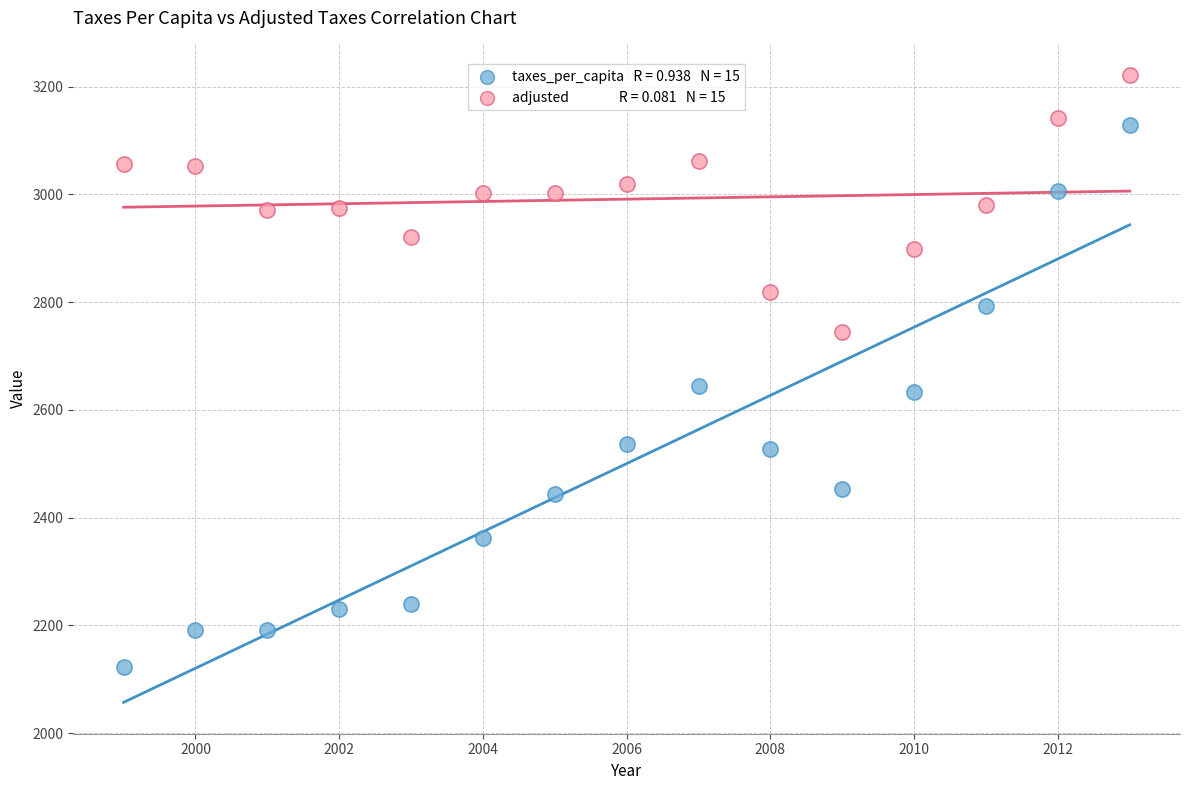

Across all data points, what is the range of X values (max minus min)?

14